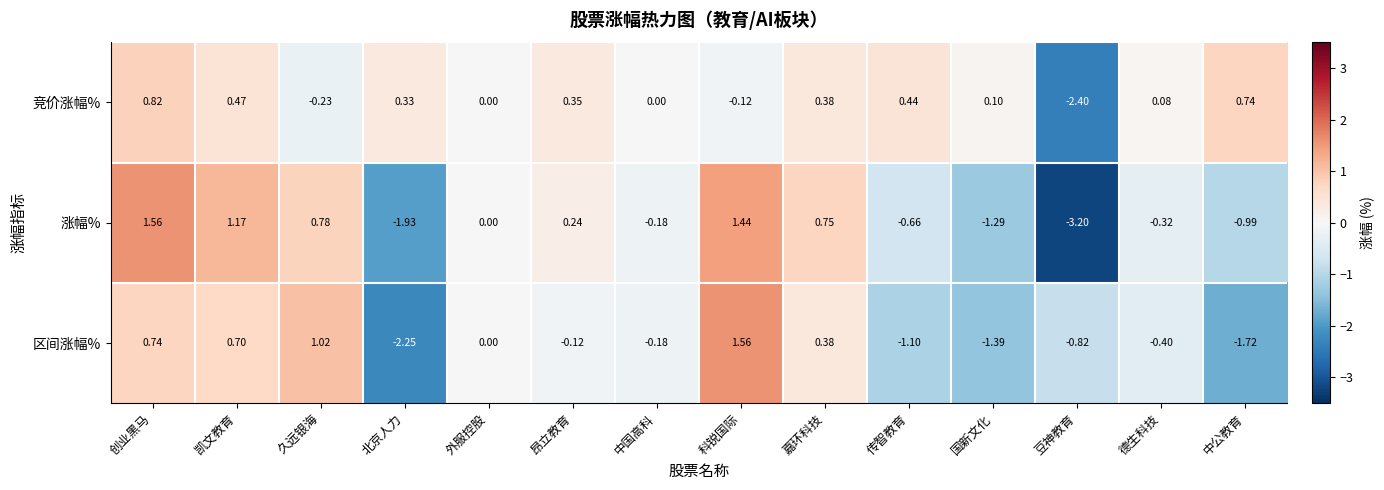

Between 嘉环科技 and 国新文化, which series saw the biggest shift?

涨幅%